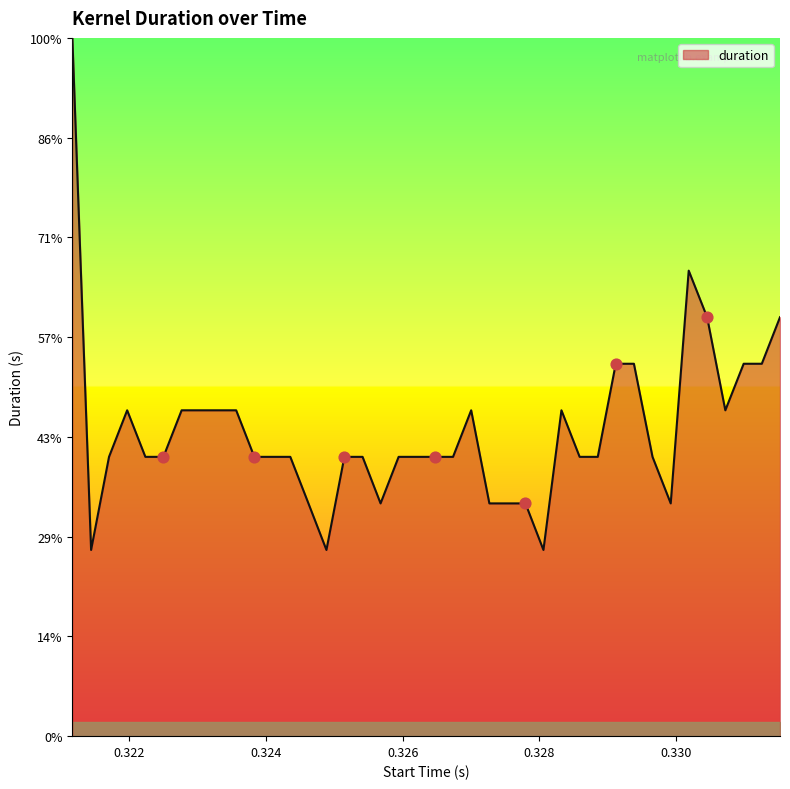

Does the chart have visible grid lines?

No